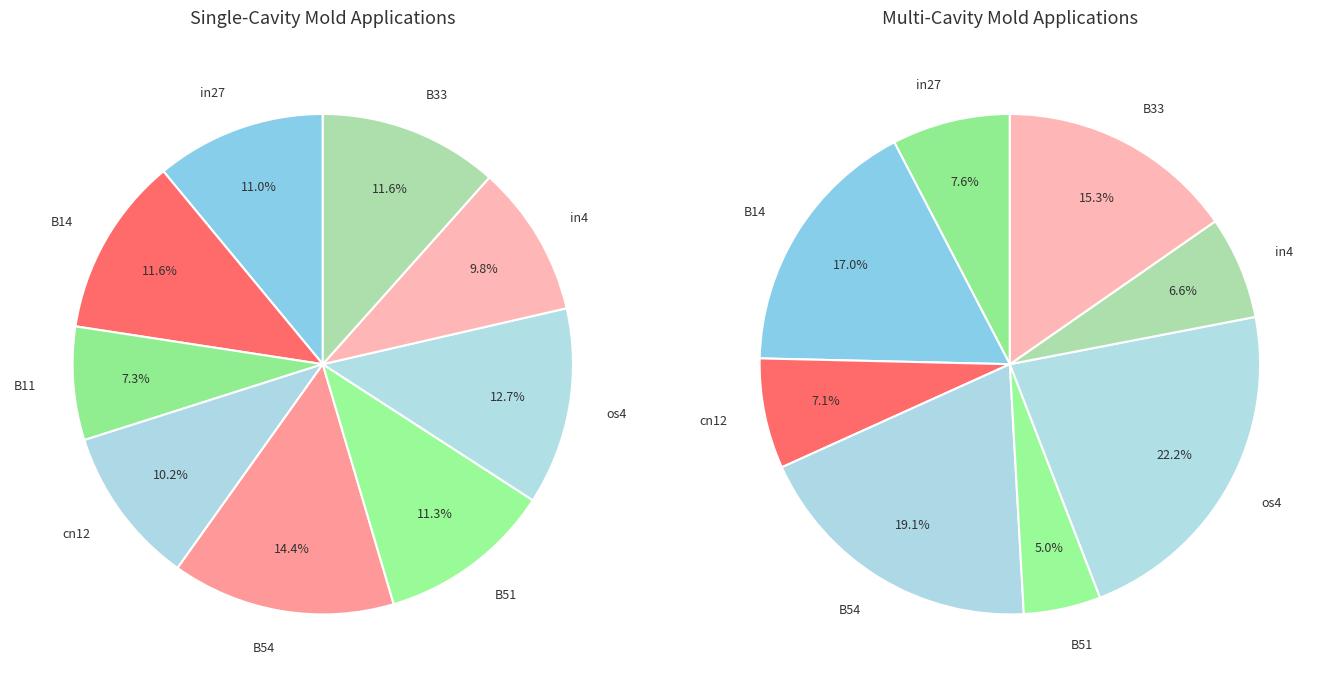

Is it true that B33 is 29% of the pie?

False